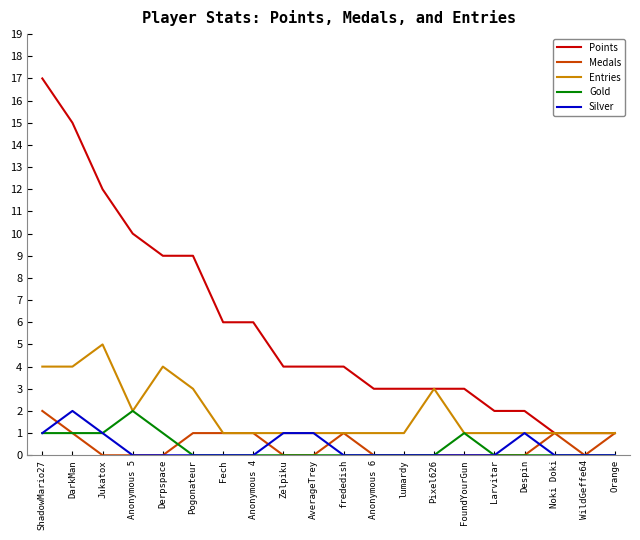

True or false: Gold and Points intersect in this chart.

False